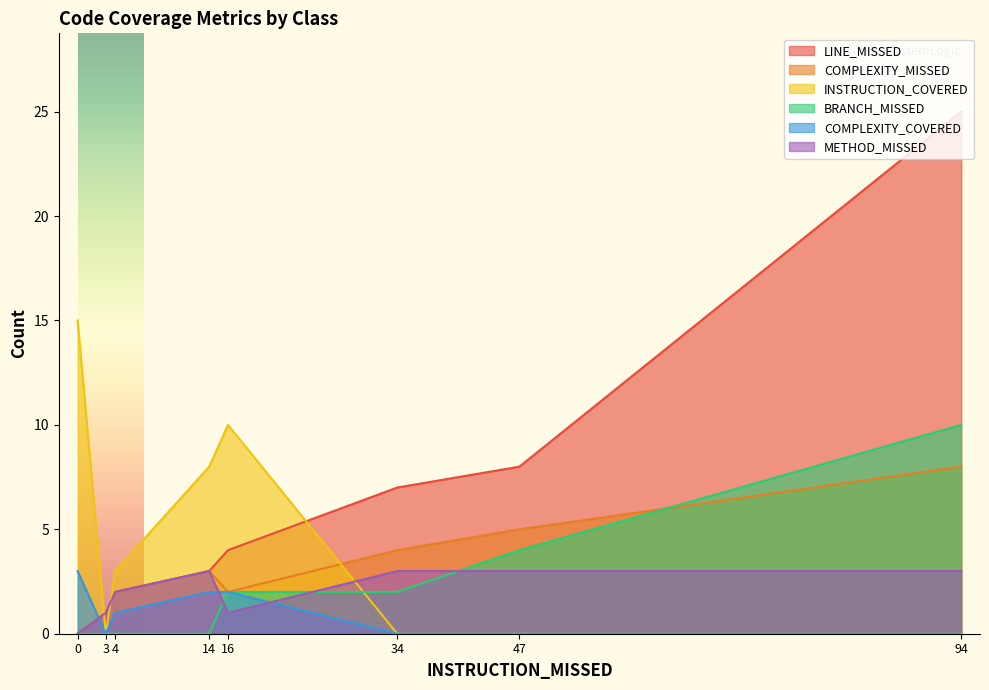

Is the value of INSTRUCTION_COVERED at 0 greater than the value of BRANCH_MISSED at 16?

Yes